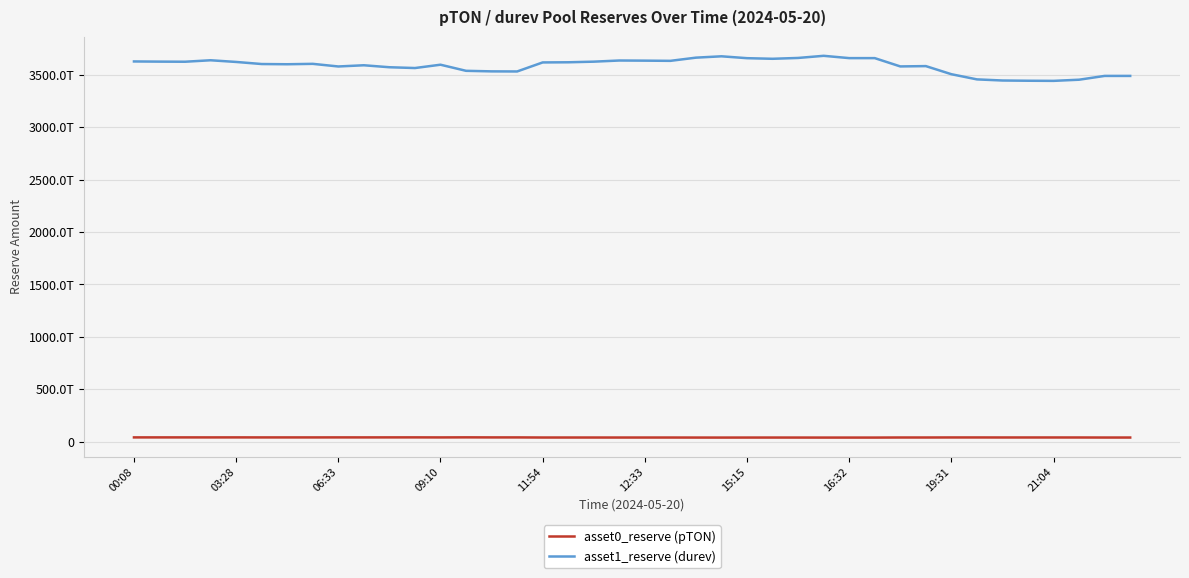

True or false: asset0_reserve (pTON) has more than 2 points higher than both neighbors.

True